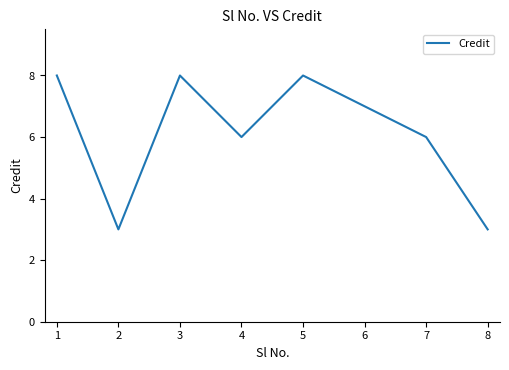

What is the maximum value shown in the chart?

8